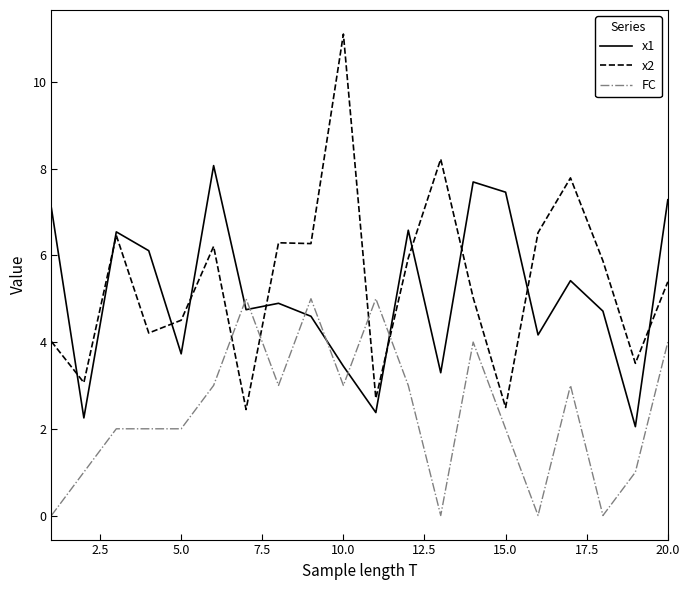

Which series ends up on top after the final intersection of x2 and FC?

x2